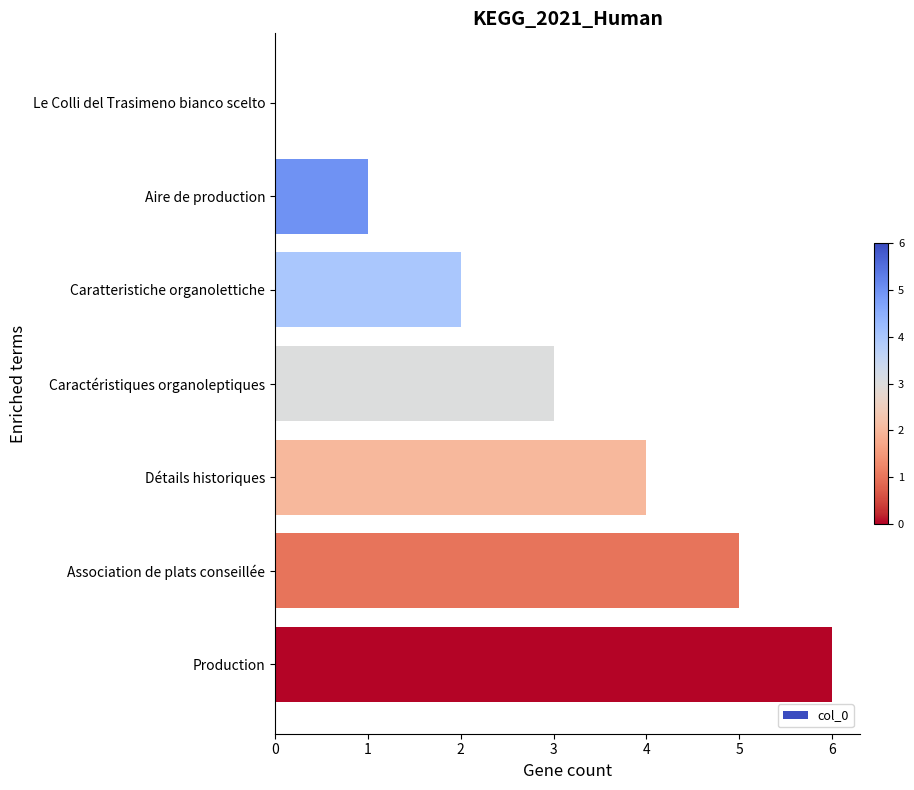

Are the bars horizontal?

Yes